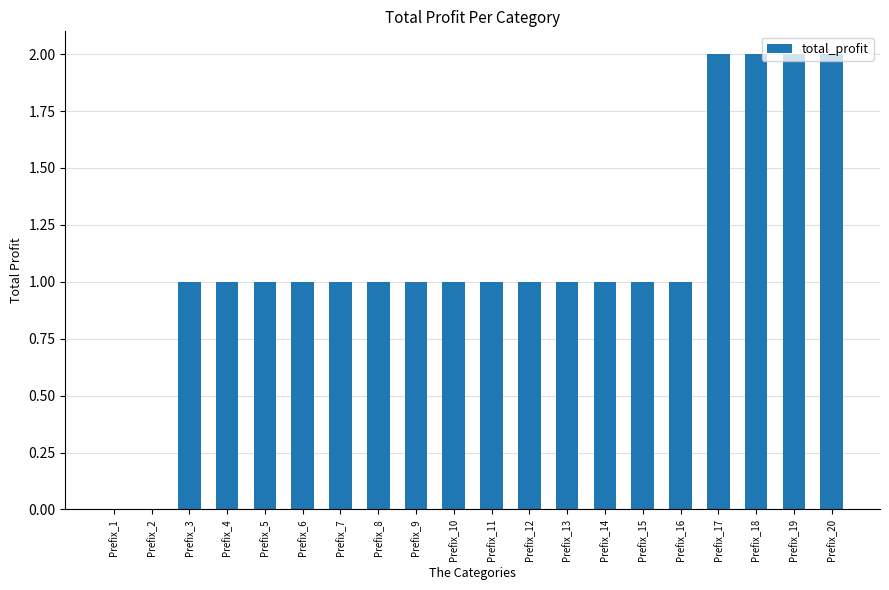

What is the average value?

1